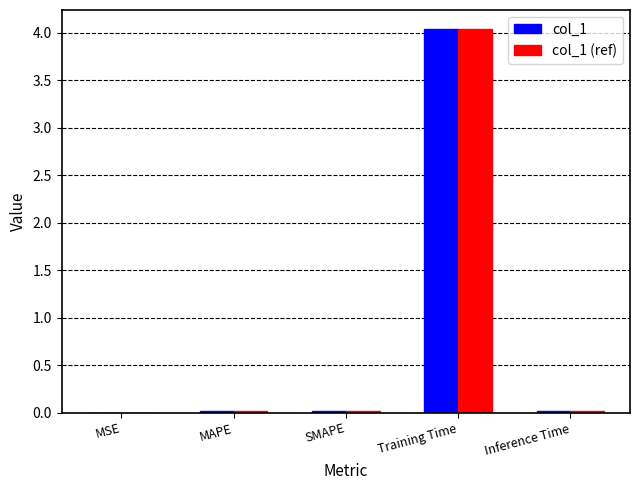

What is the total value across all series at Training Time?

8.1